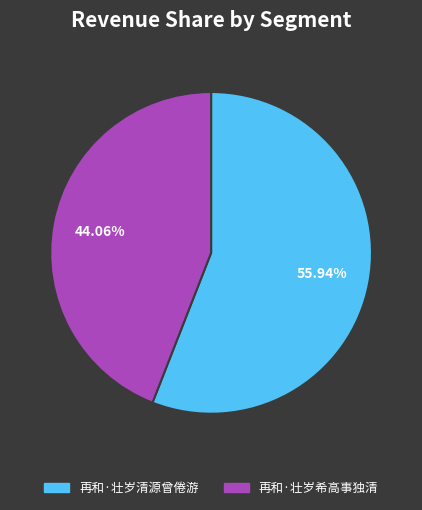

Is there any slice that represents more than half of the pie?

Yes